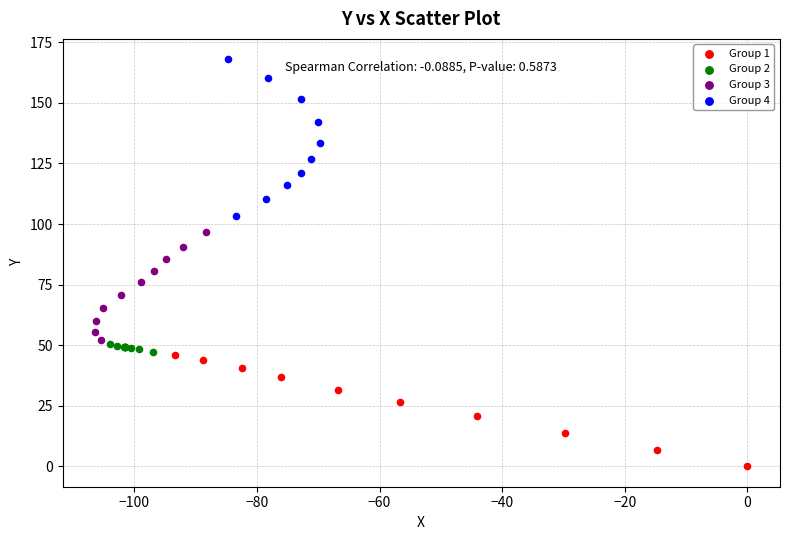

Which series contains the highest Y value?

Group 4